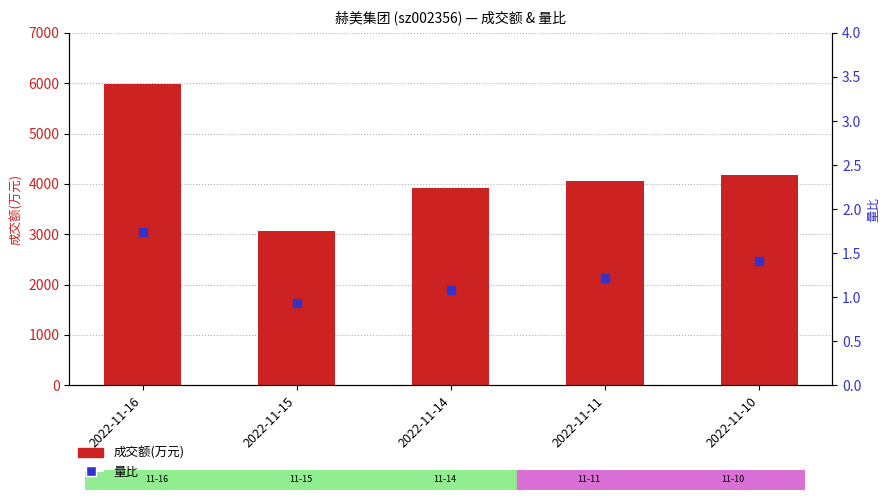

At how many categories does at least one series exceed 74?

5